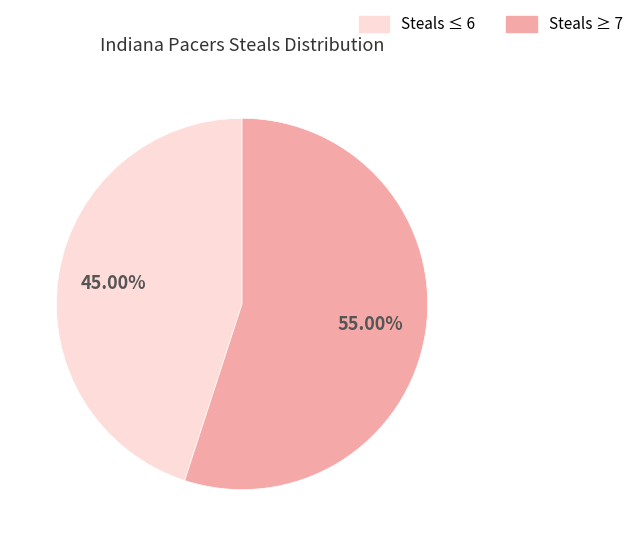

How many slices are in this pie chart?

2